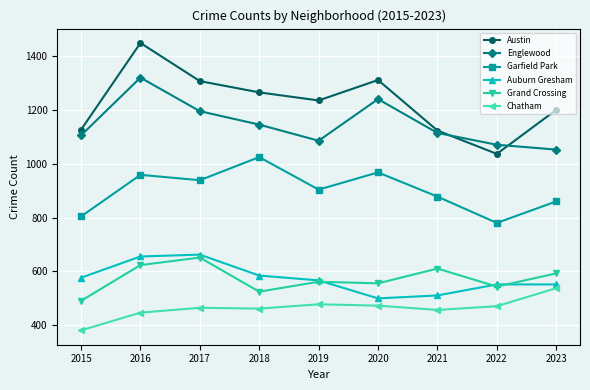

What is the value of the Auburn Gresham point at the 1st from the left?

576